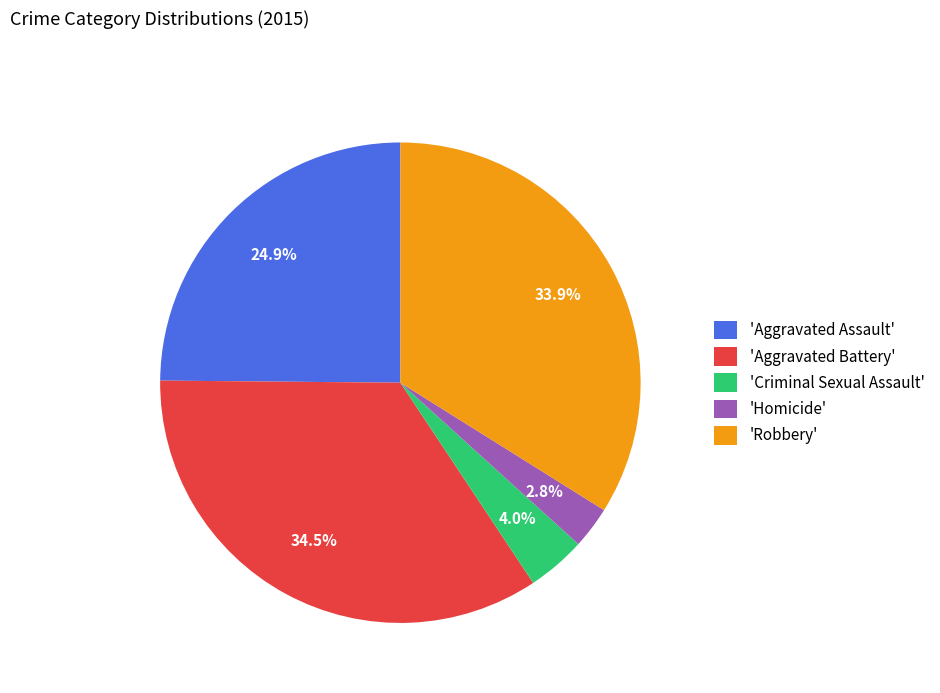

Which category has the smallest portion of the pie?

'Homicide'